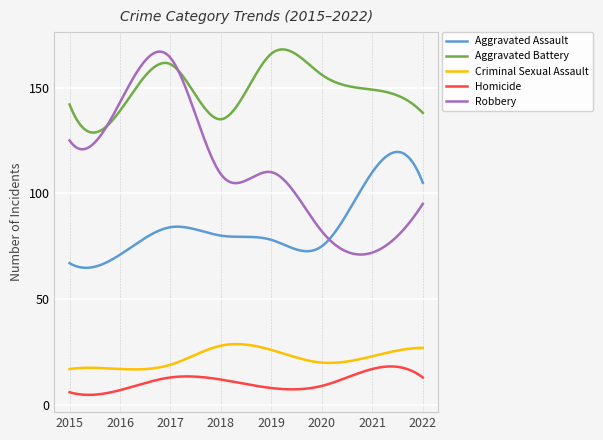

True or false: Aggravated Assault and Criminal Sexual Assault intersect in this chart.

False